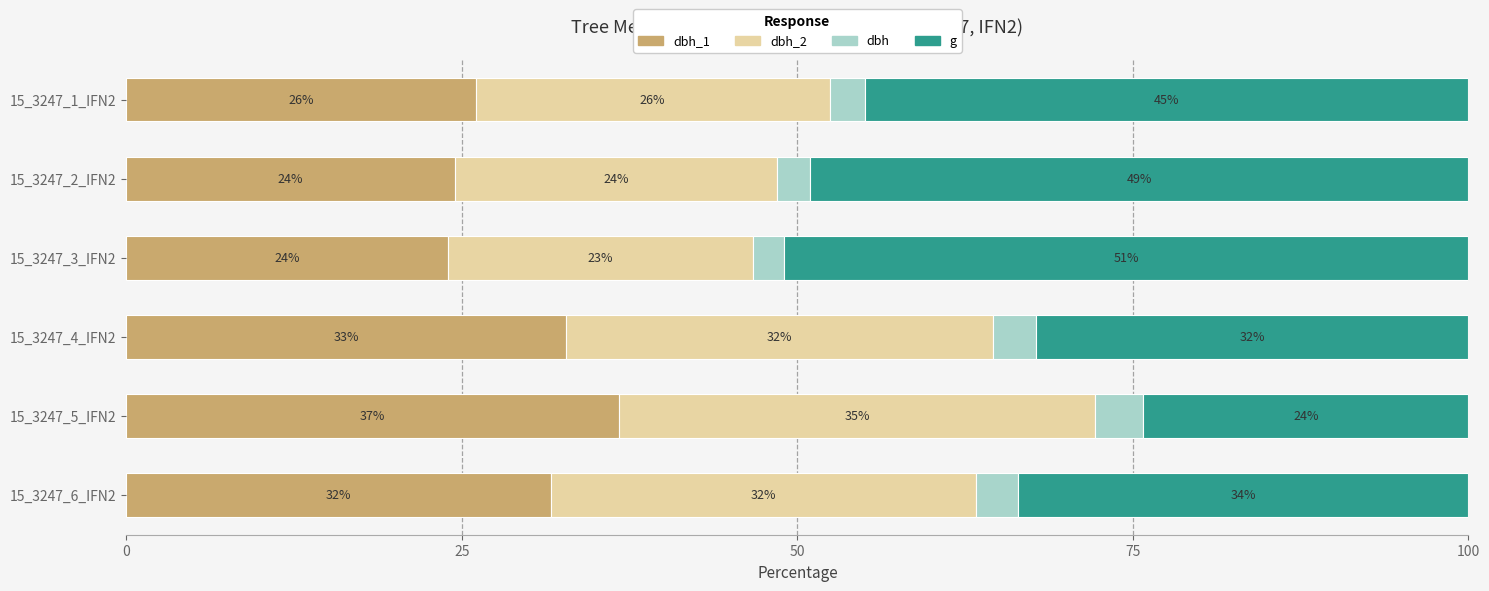

What is the total value across all series at 15_3247_1_IFN2?

100.0